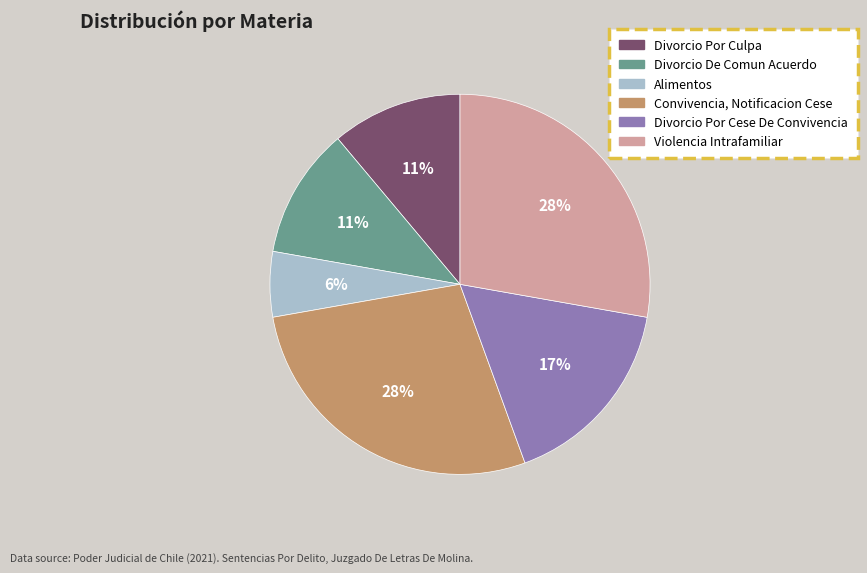

Which slice is the smallest?

Alimentos